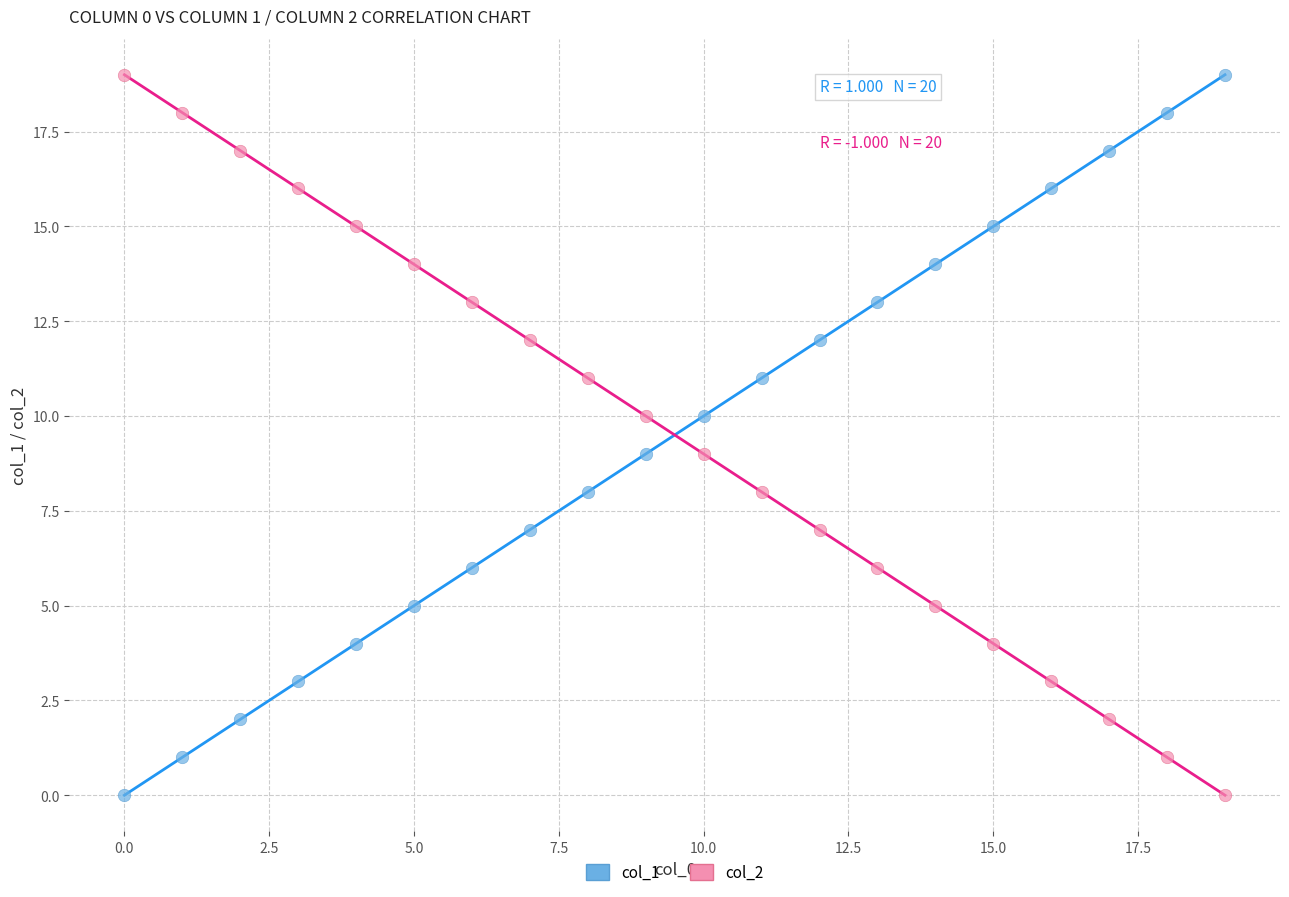

How many data points are displayed?

40